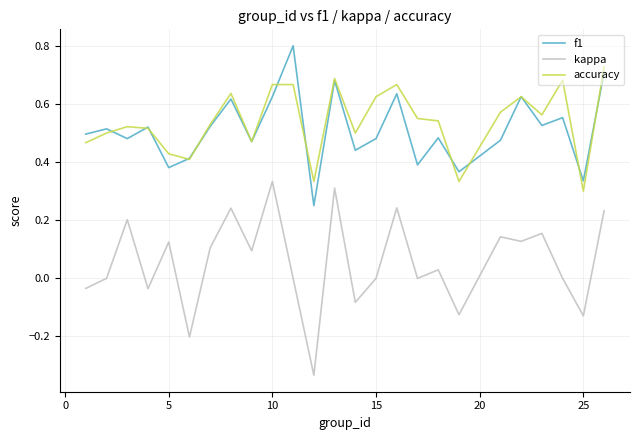

True or false: f1 has more than 2 interior local peaks.

True